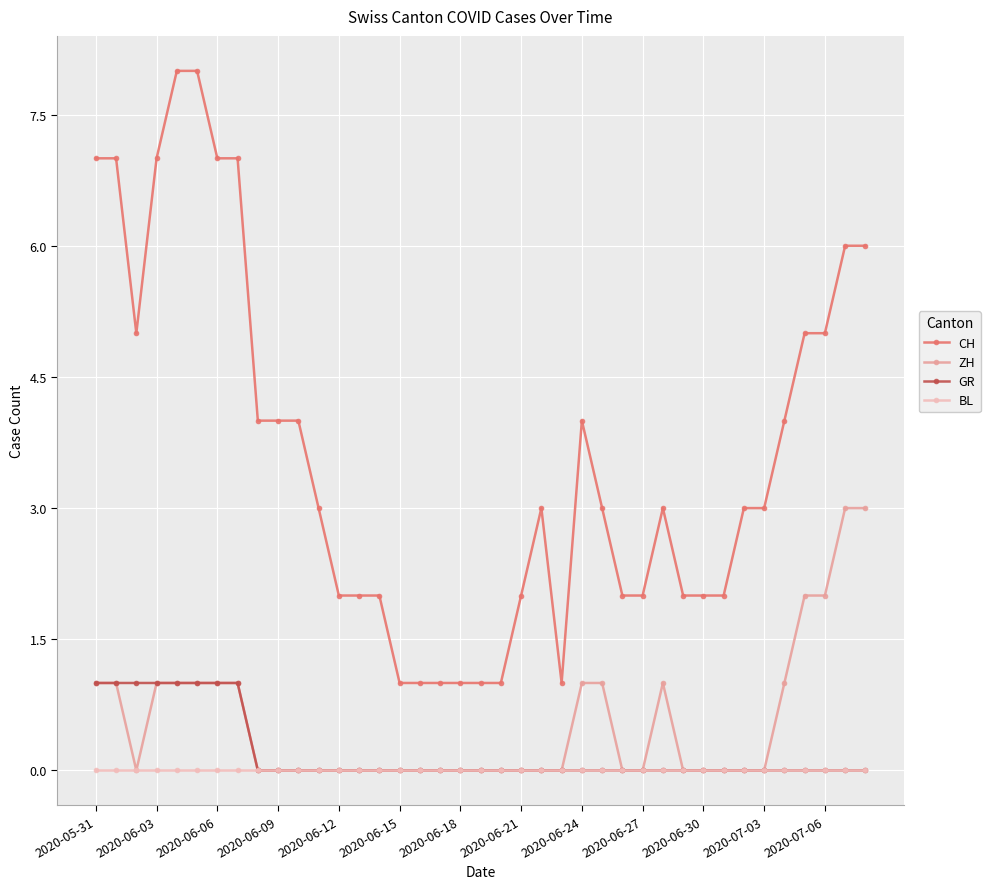

Rank the series by their maximum value, from highest to lowest.

CH, ZH, GR, BL